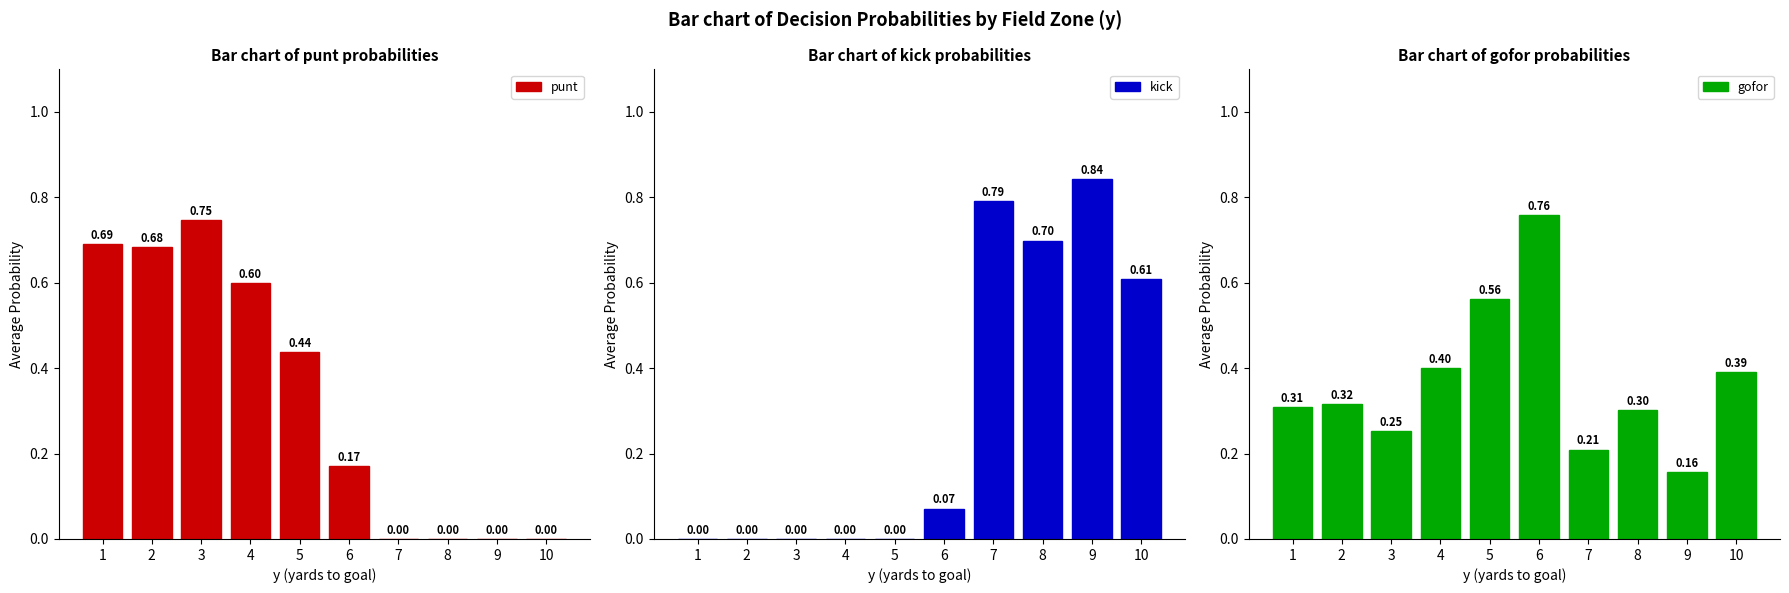

What is the sum of all gofor values?

3.7